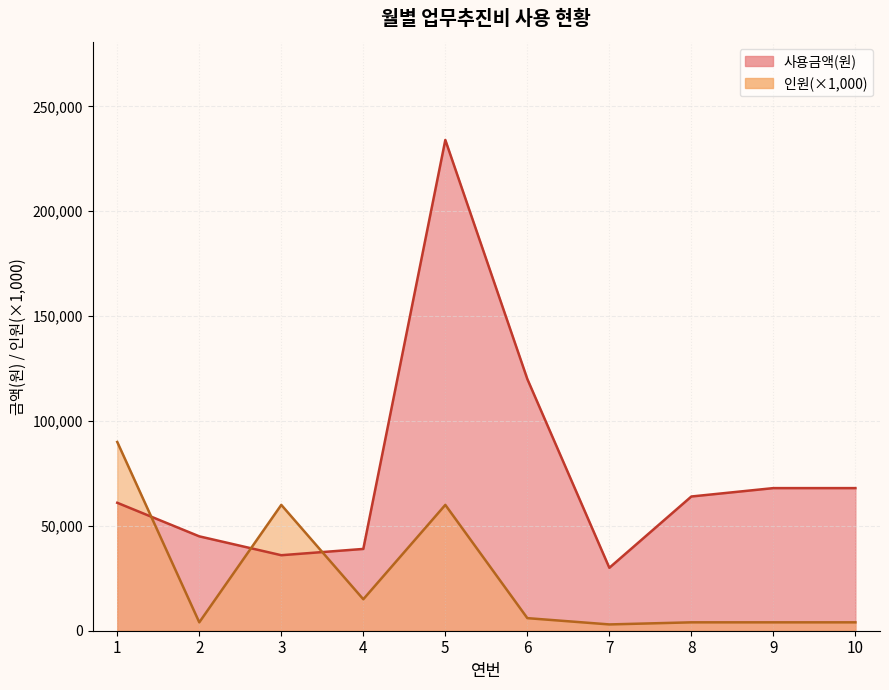

Rank the categories by 사용금액(원) value from highest to lowest.

5, 6, 9, 10, 8, 1, 2, 4, 3, 7